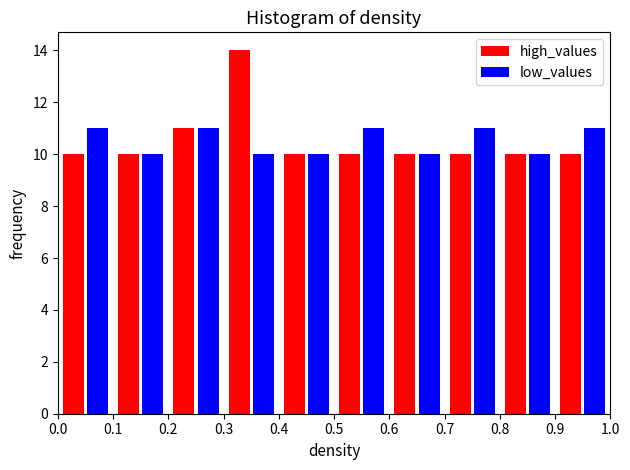

In the high_values series, which range on the x-axis has the tallest bar?

0.3 to 0.4